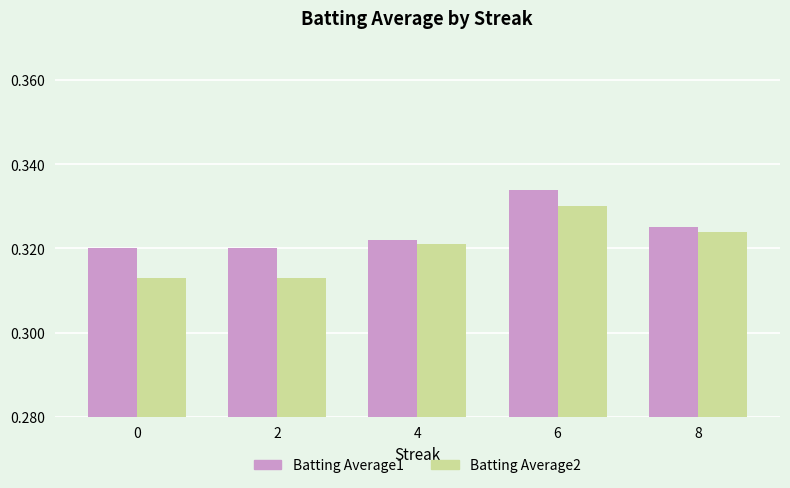

Which series has the widest spread of values?

Batting Average2